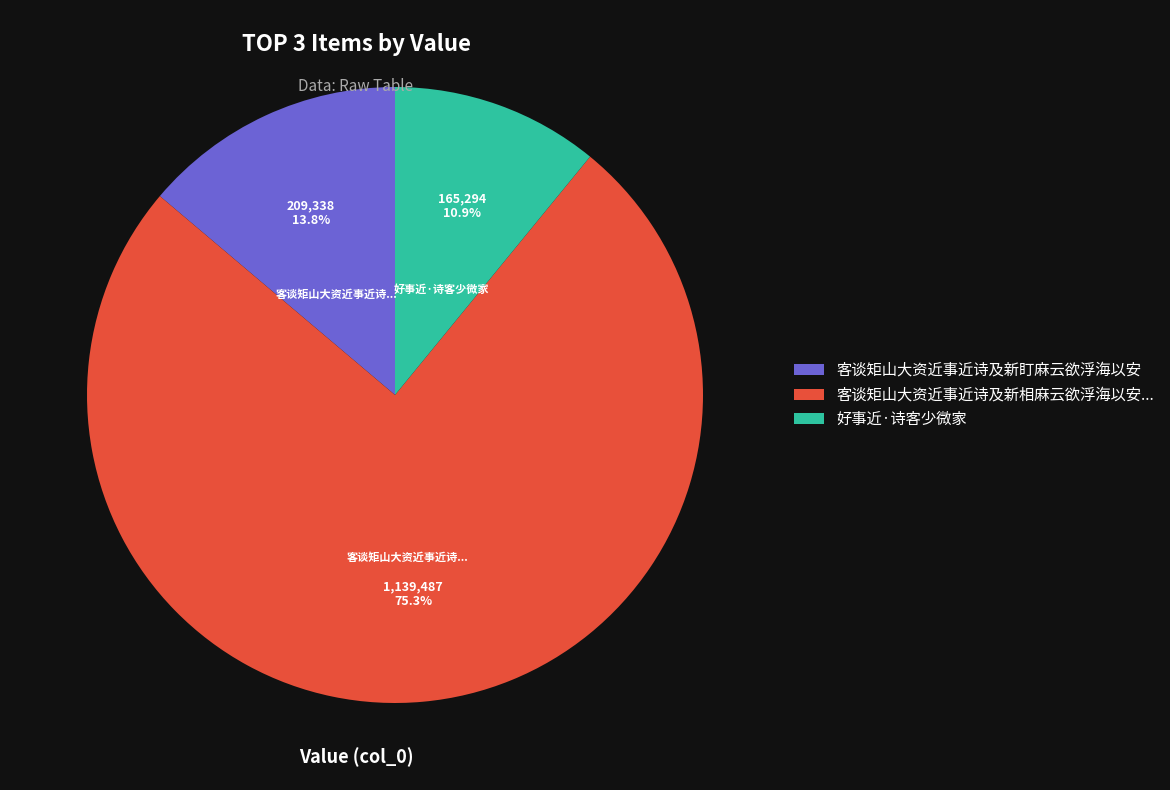

What percentage is the 客谈矩山大资近事近诗及新盯麻云欲浮海以安 slice, to the nearest percent?

14%